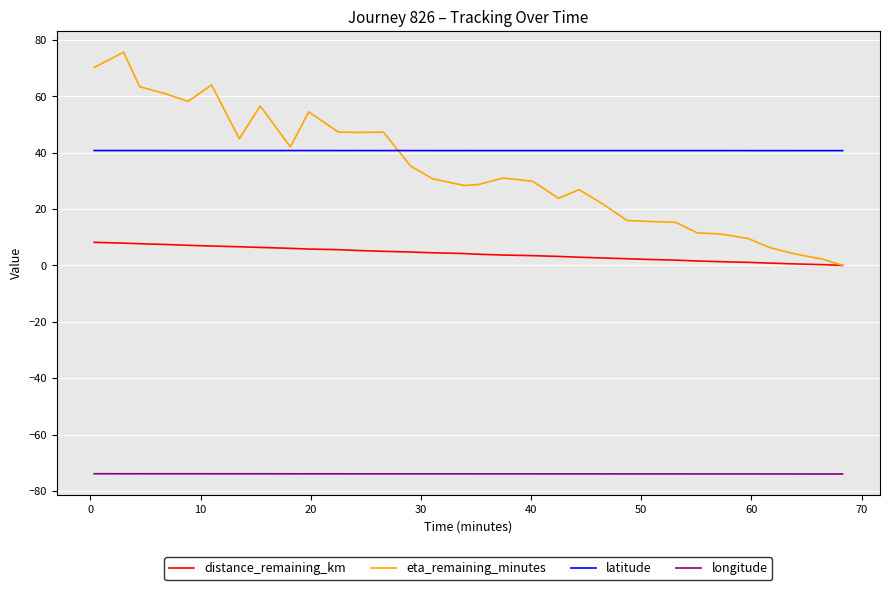

What are all the series names shown in the legend?

distance_remaining_km, eta_remaining_minutes, latitude, longitude